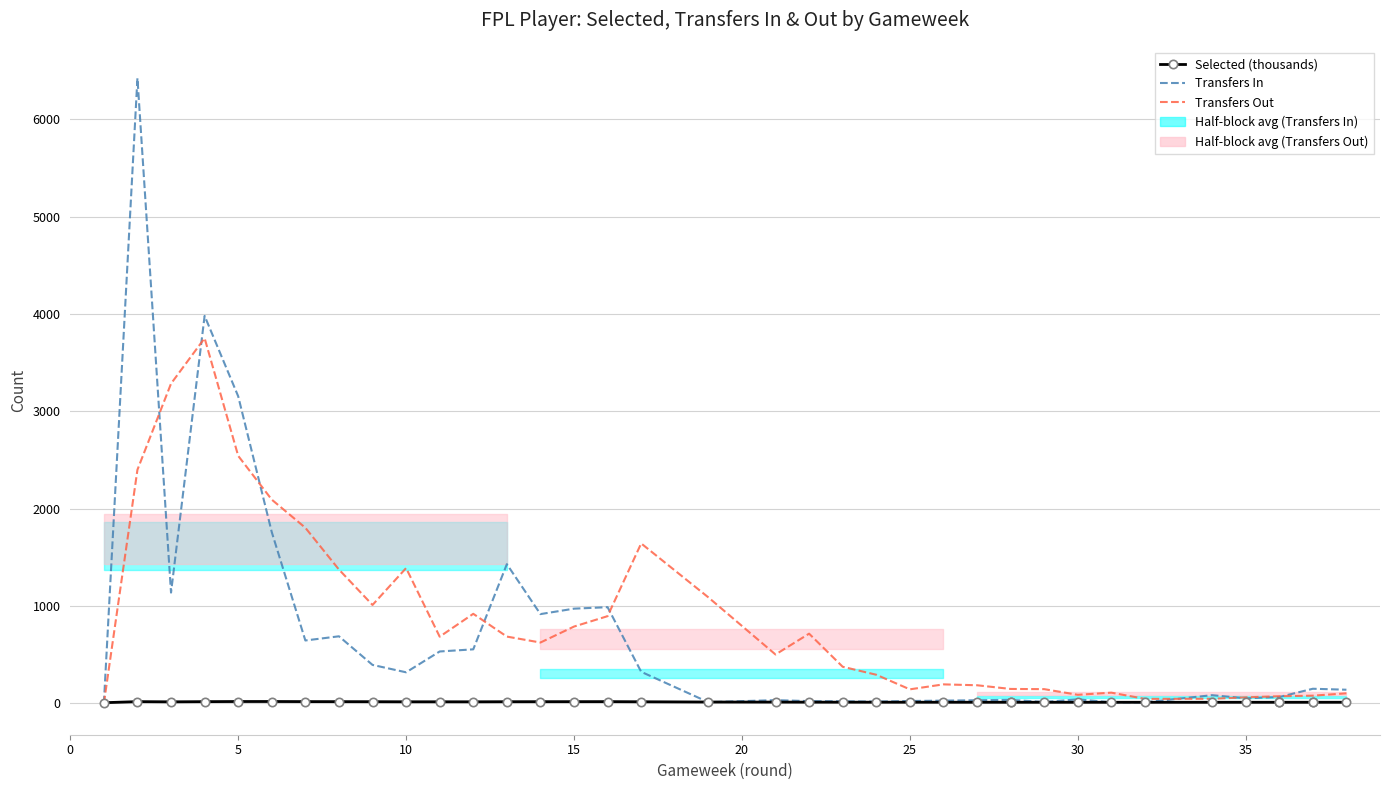

What is the average value of the Transfers In series?

666.0